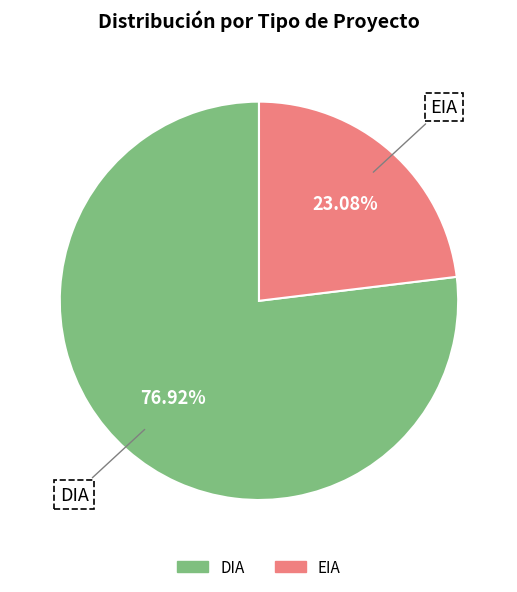

To the nearest percent, what is the average slice percentage?

50%